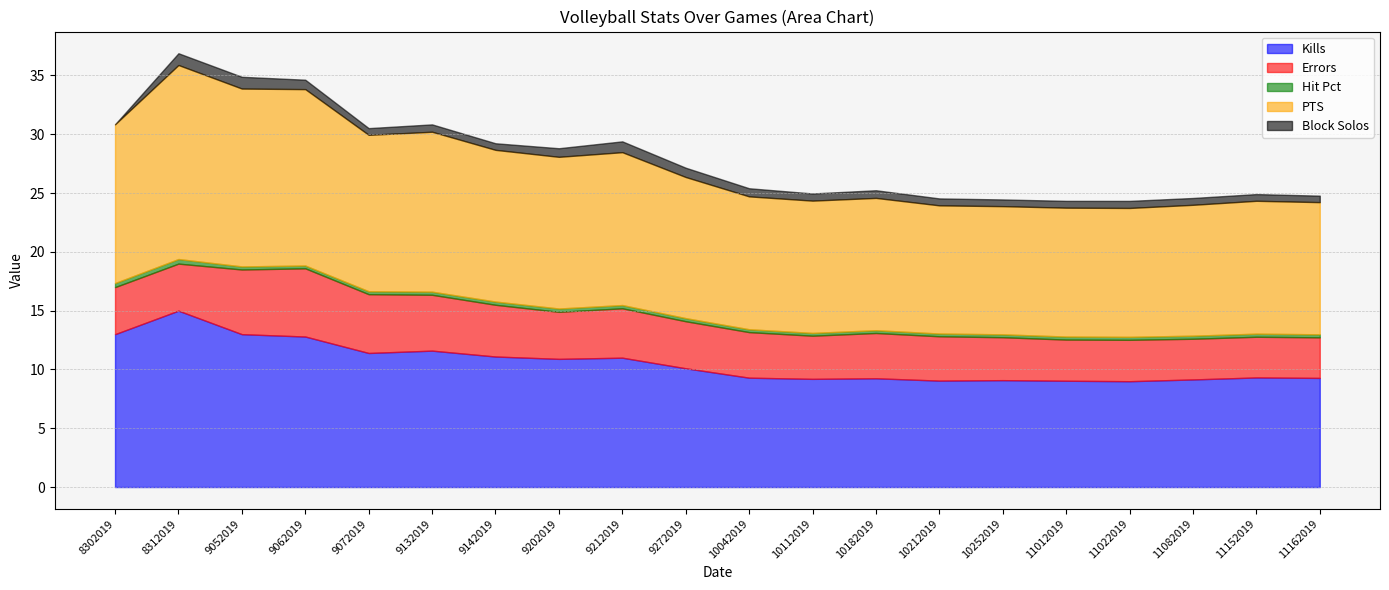

What is the sum of all Block Solos values?

13.0